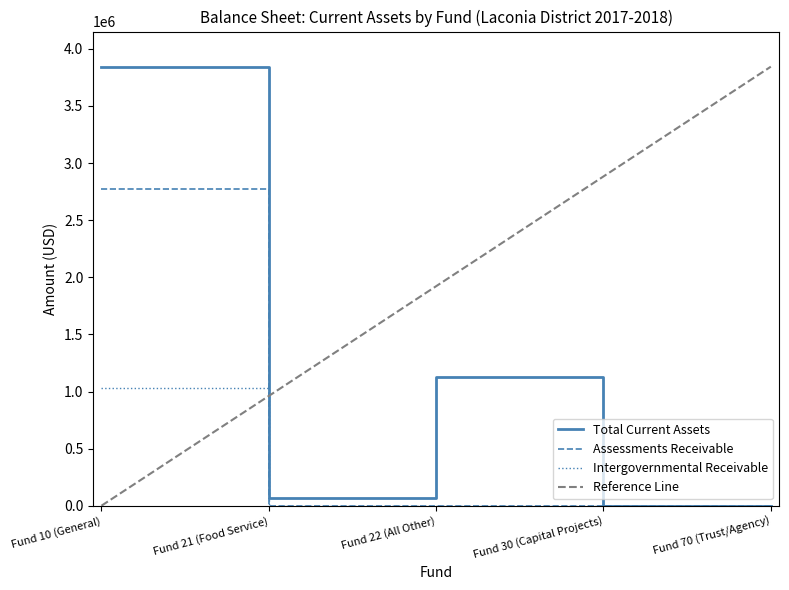

What is the sum of all values?

5039975.7